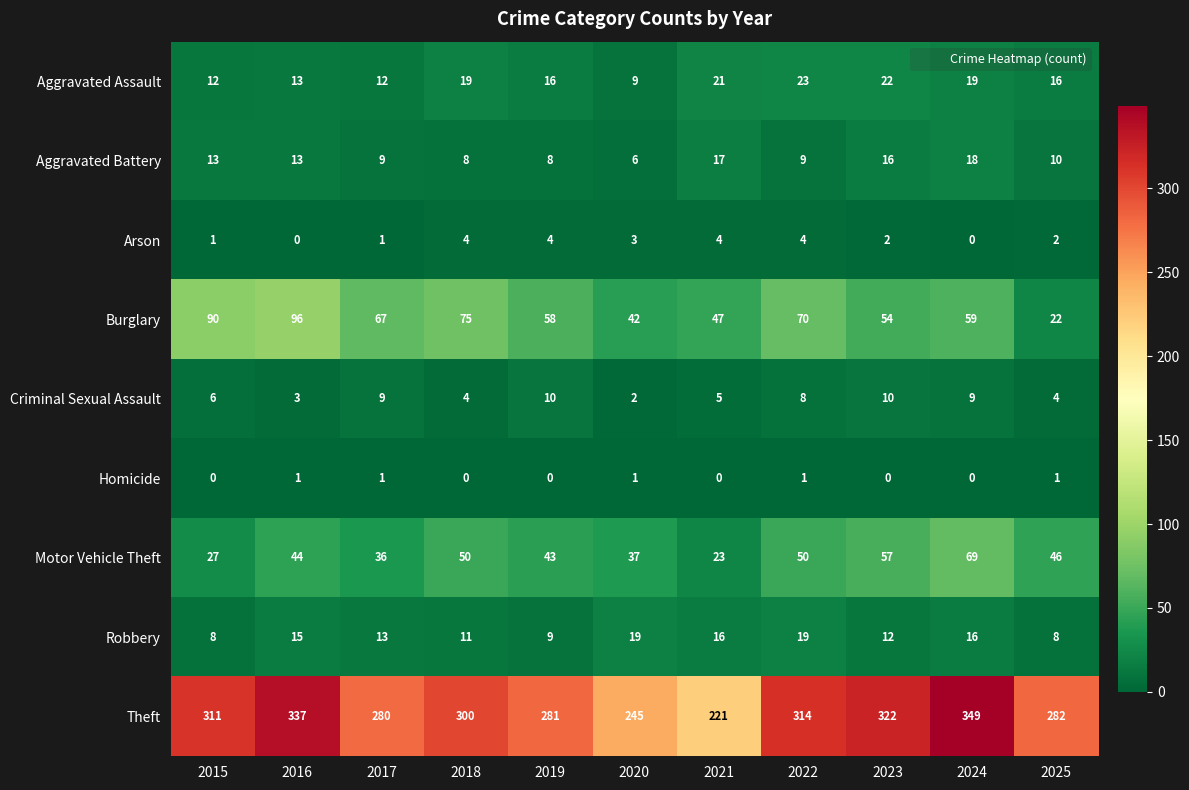

How many data points in Motor Vehicle Theft are less than 44?

5